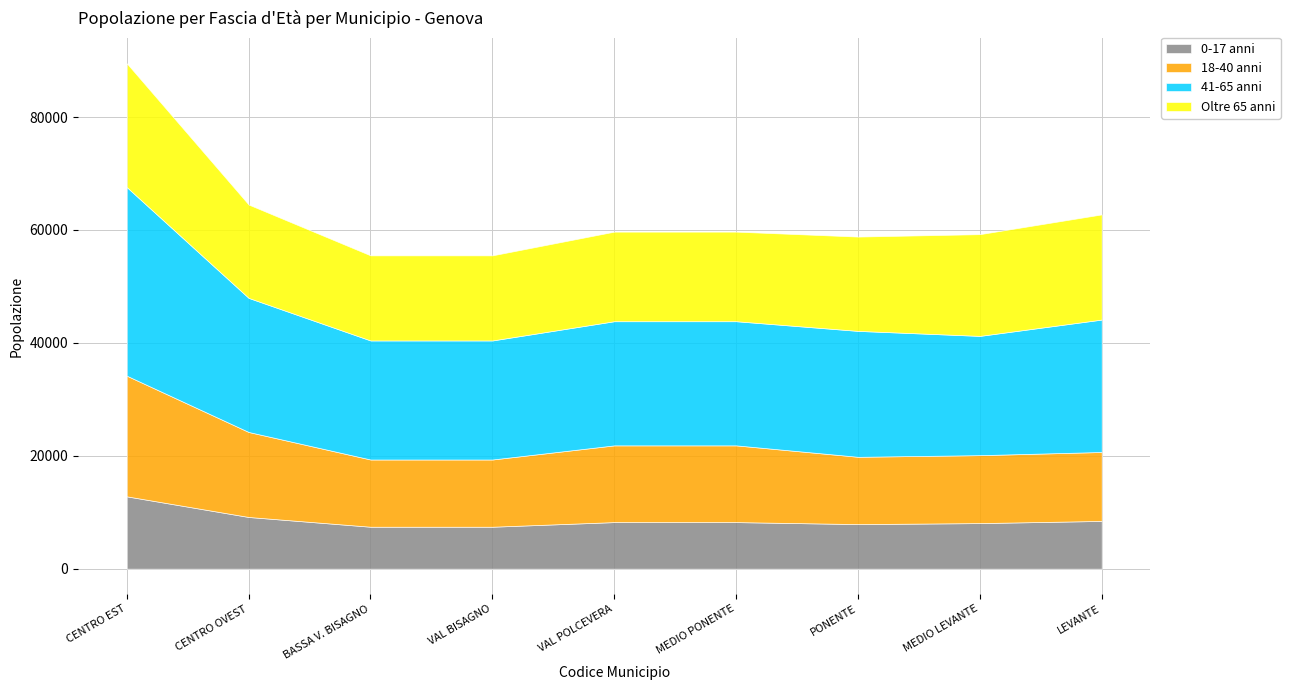

Reading right to left, transcribe all the data shown in this chart.

0-17 anni: 9=8457	8=8072	7=7895	6=8249	5=8249	4=7429	3=7429	2=9156	1=12811
18-40 anni: 9=12213	8=12033	7=11925	6=13592	5=13592	4=11909	3=11909	2=15056	1=21370
41-65 anni: 9=23454	8=21128	7=22299	6=21992	5=21992	4=21086	3=21086	2=23751	1=33410
Oltre 65 anni: 9=18632	8=18021	7=16707	6=15869	5=15869	4=15075	3=15075	2=16538	1=21937